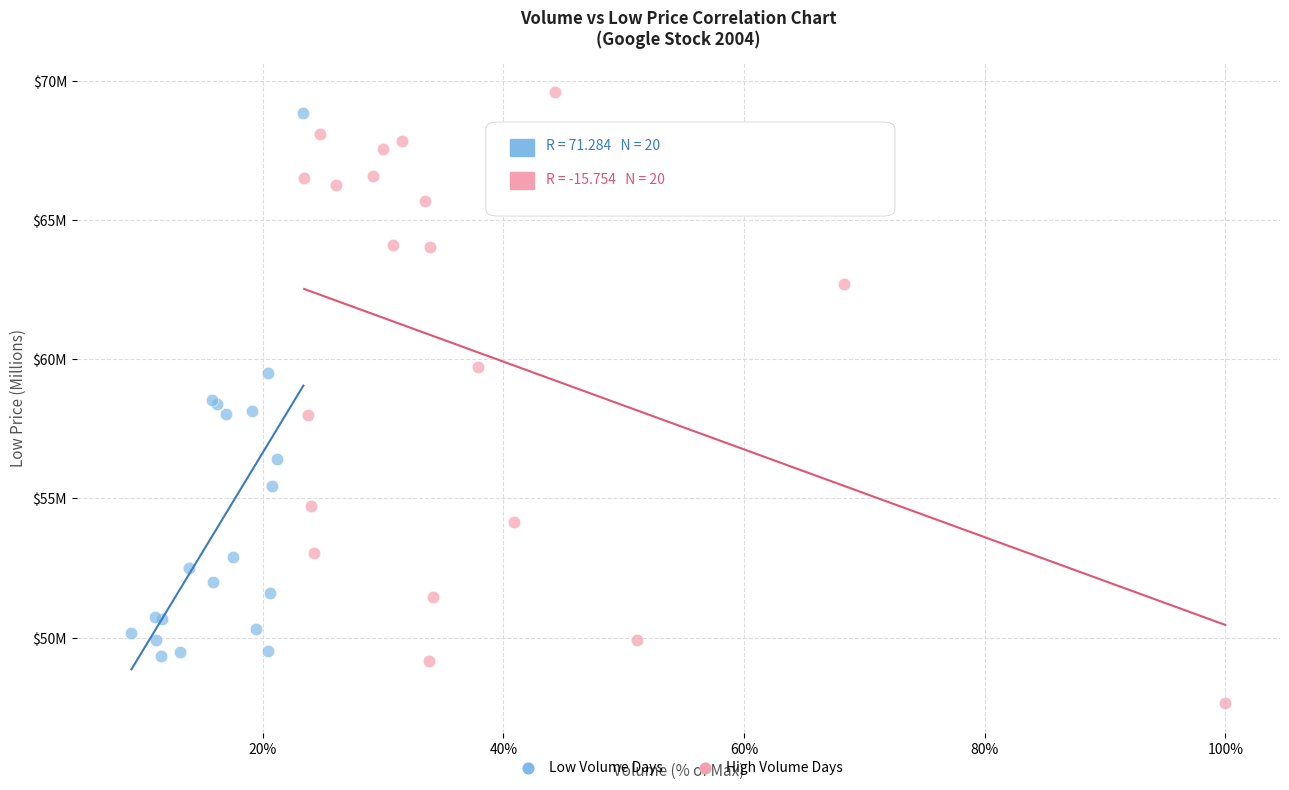

Which series contains the lowest Y value?

High Volume Days